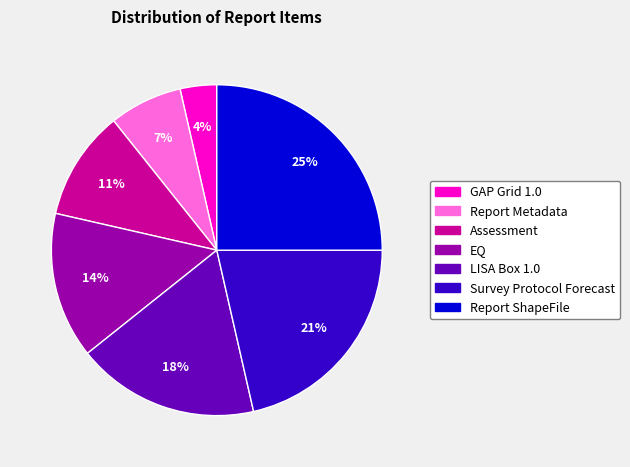

Is it true that Assessment is 2% of the pie?

False